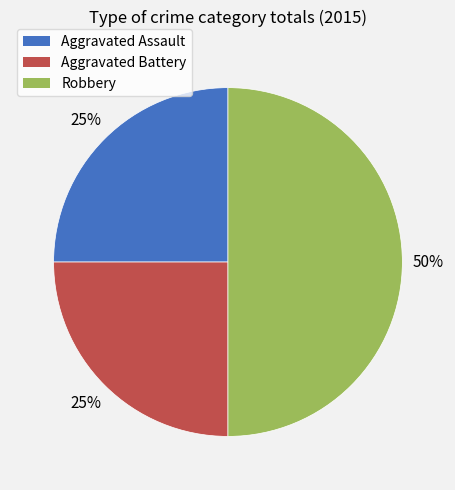

How many slices are in this pie chart?

3